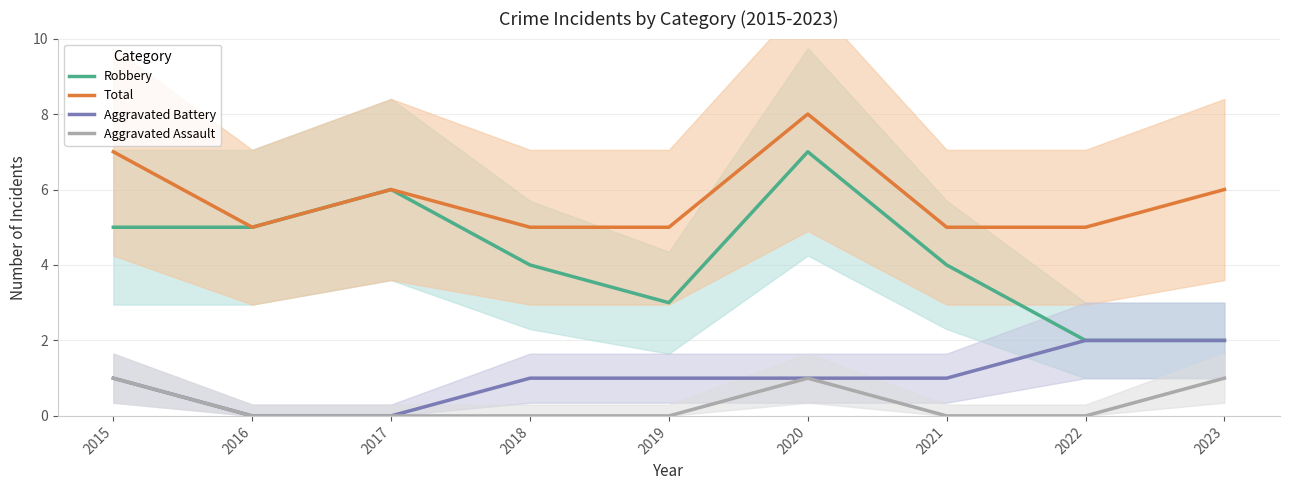

True or false: Total and Aggravated Assault cross at least once.

False